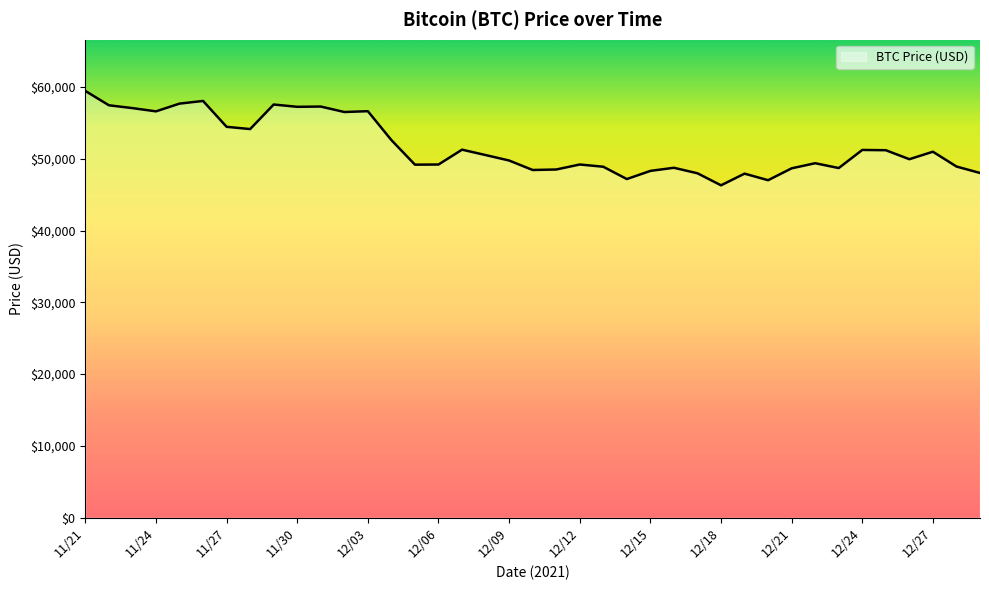

What is the difference between the maximum and minimum values?

13145